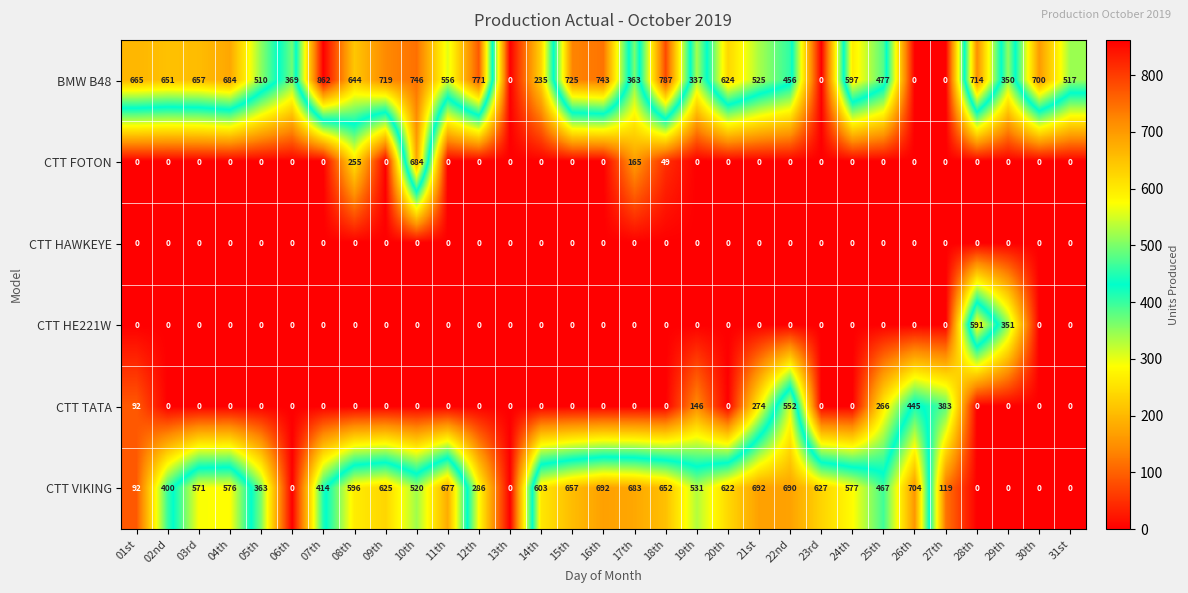

Which series has the widest spread of values?

BMW B48